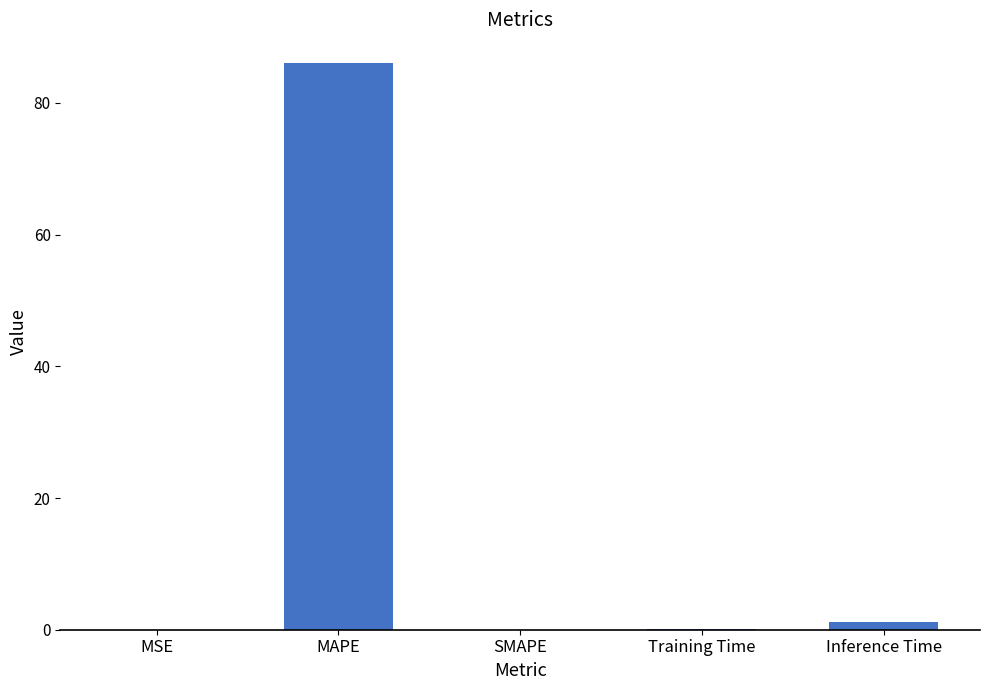

What is the maximum value shown in the chart?

86.1